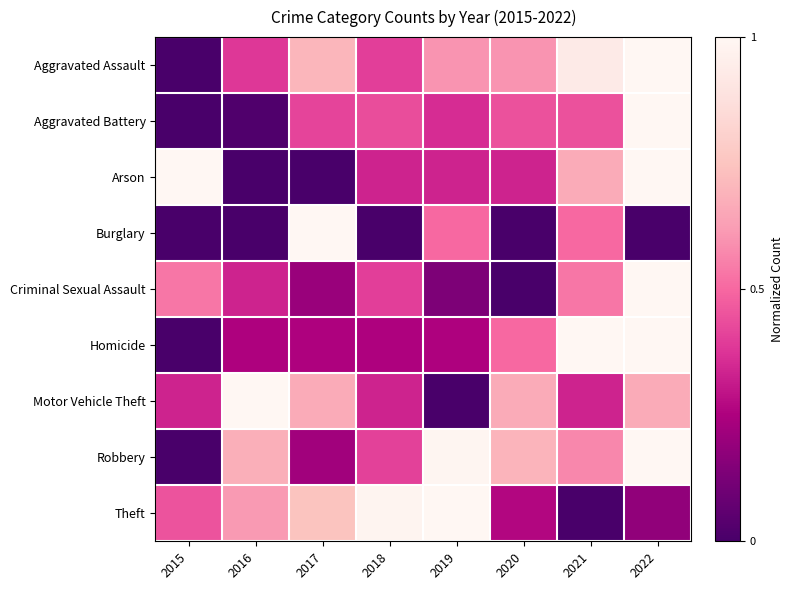

How many data points does each series have?

8